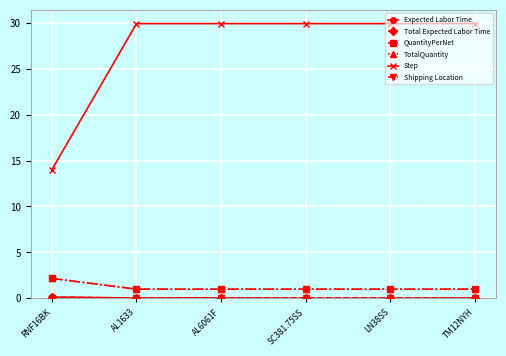

Does the chart have visible grid lines?

Yes